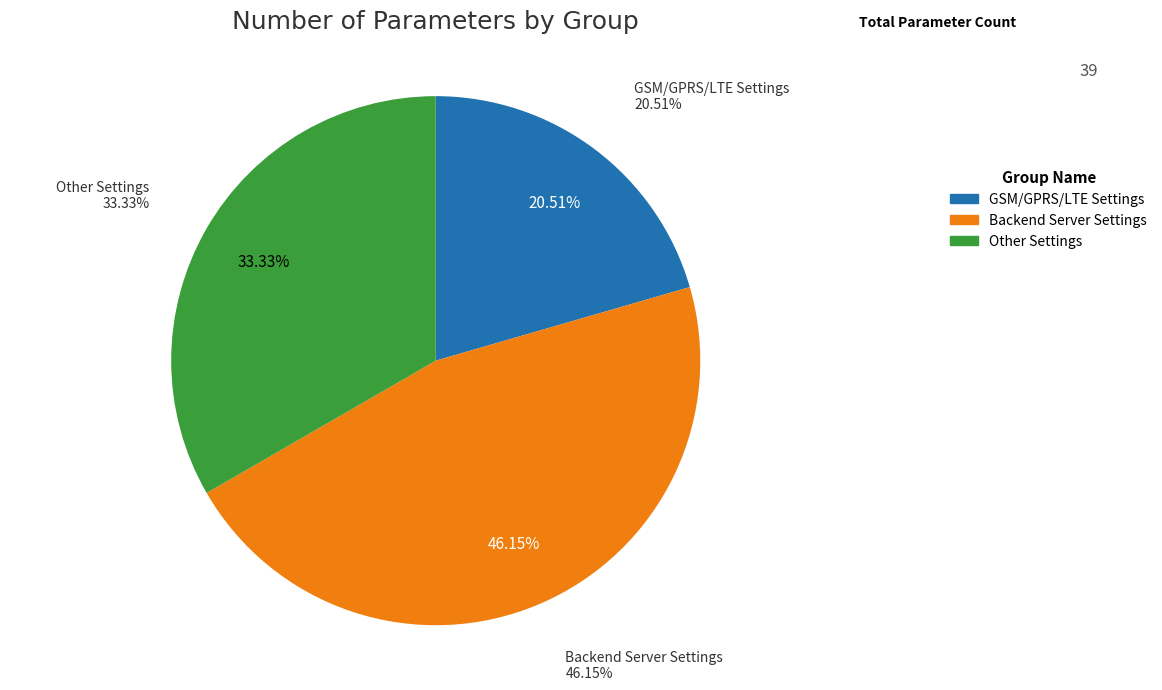

To the nearest percent, what is the average slice percentage?

33%